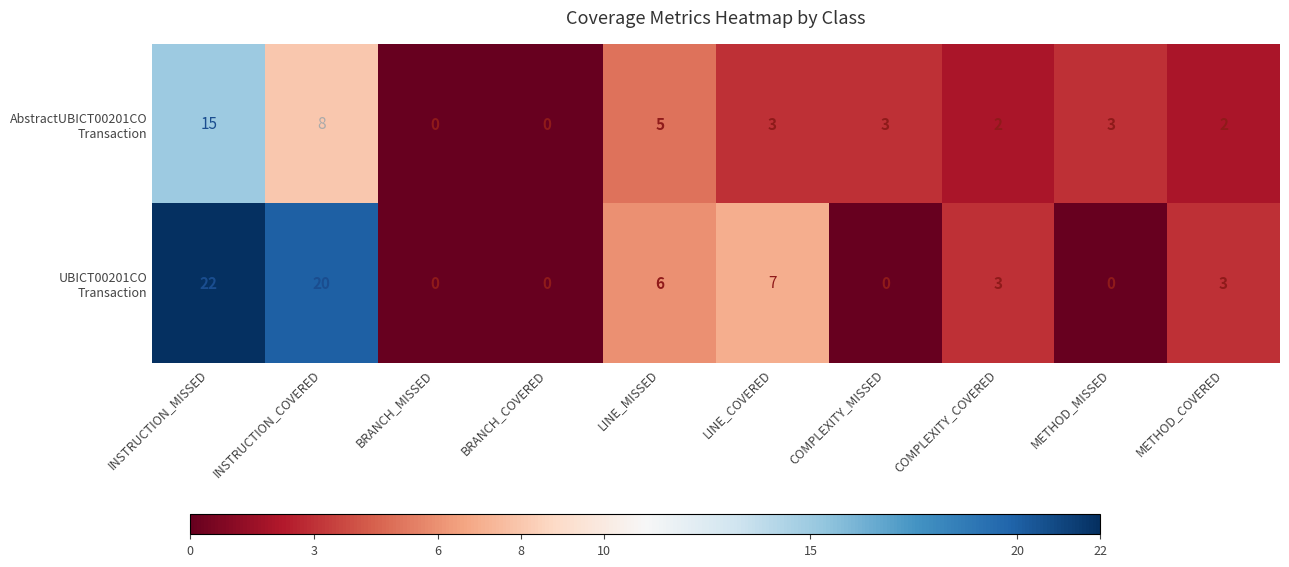

Which category has the highest value across all series?

INSTRUCTION_MISSED